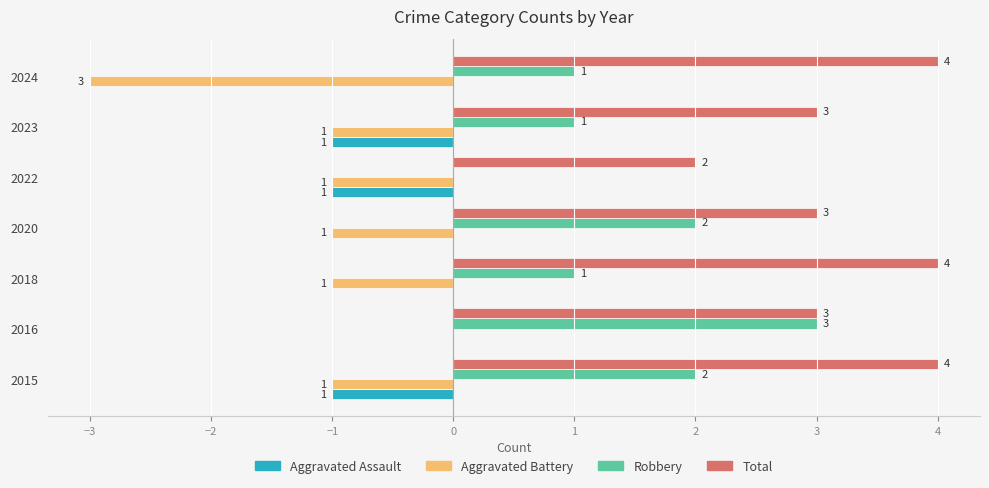

At which category is the sum across all series the highest?

2016